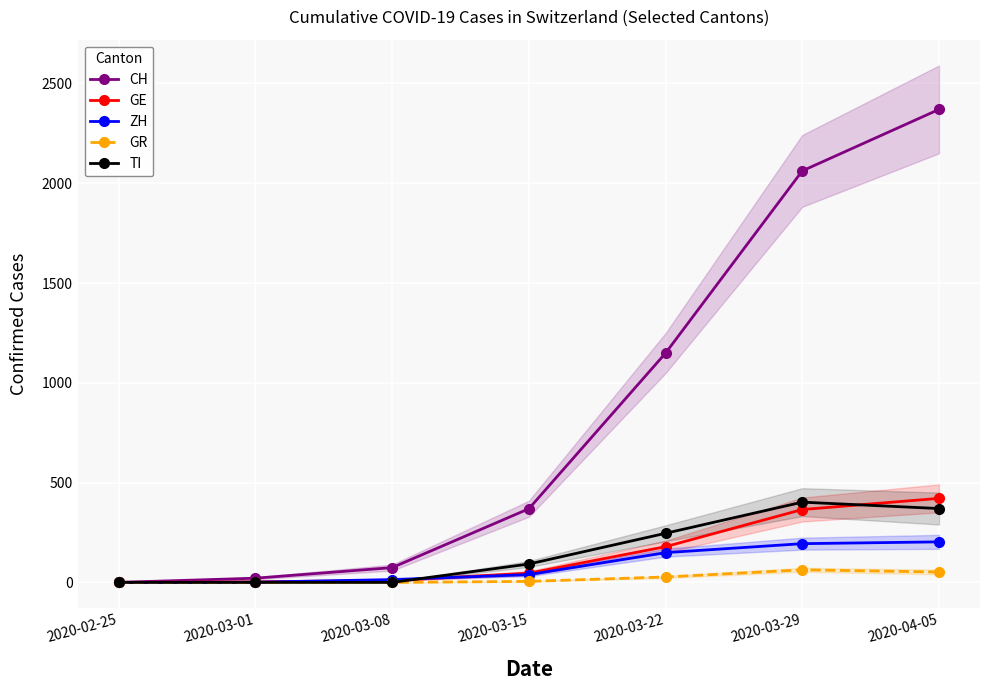

At which label does TI reach its minimum?

2020-02-25